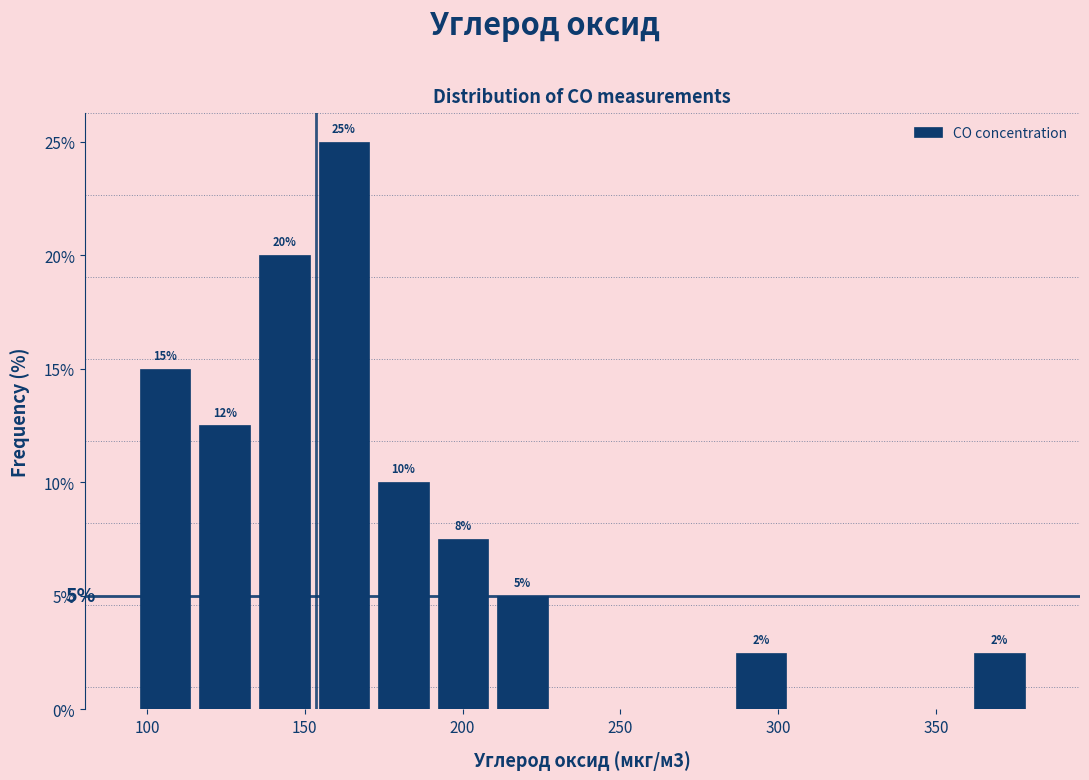

Around what value on the x-axis is the tallest bar? Give the approximate position of its centre, as read against the axis.

160